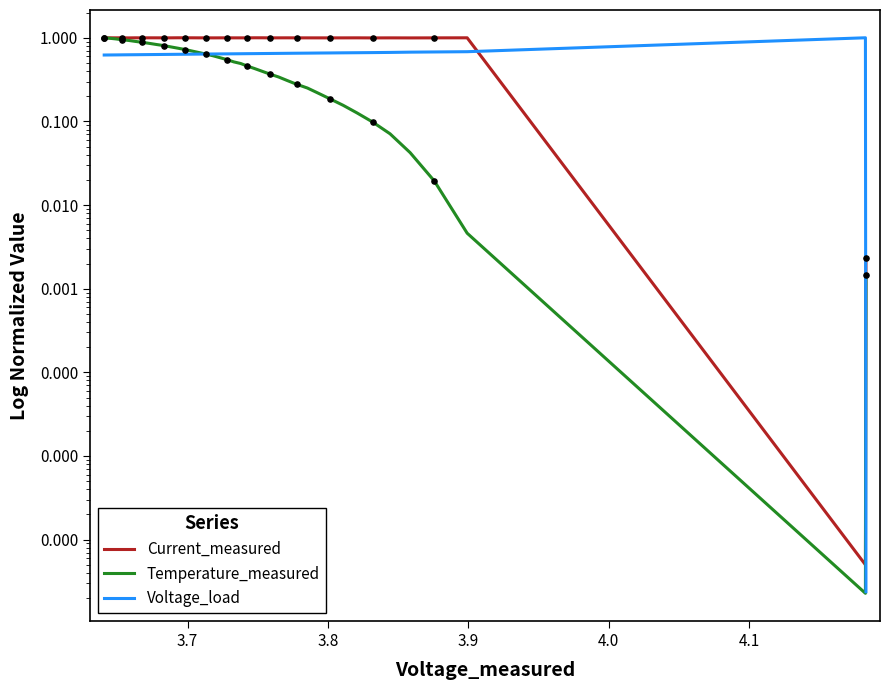

Which series reaches the maximum Y coordinate?

Current_measured